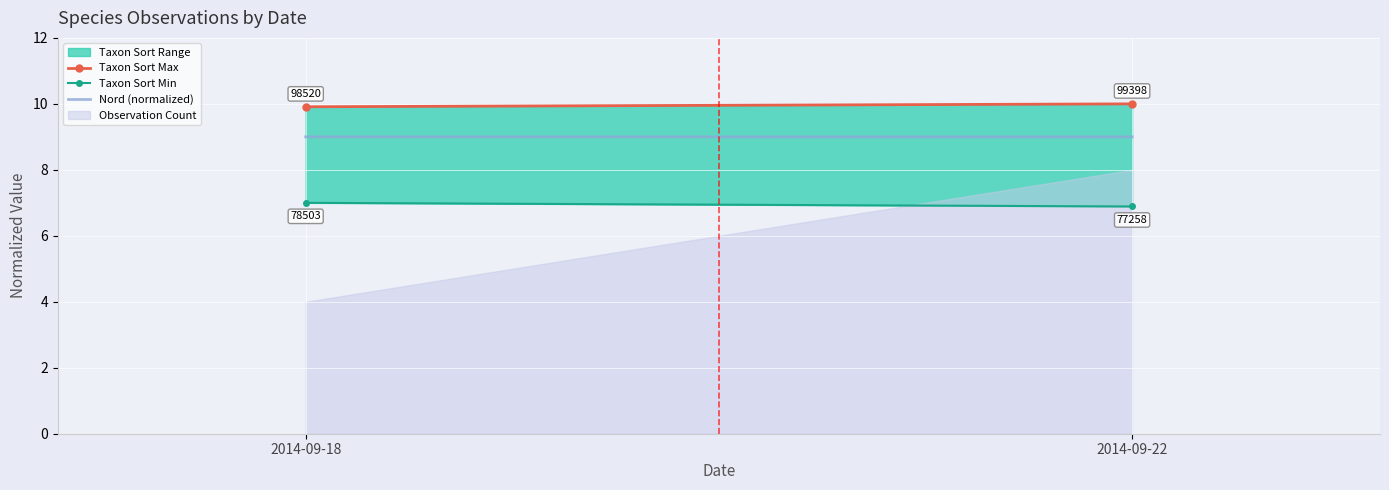

Is it true that Nord (normalized) equals 9.0 at 2014-09-18?

True